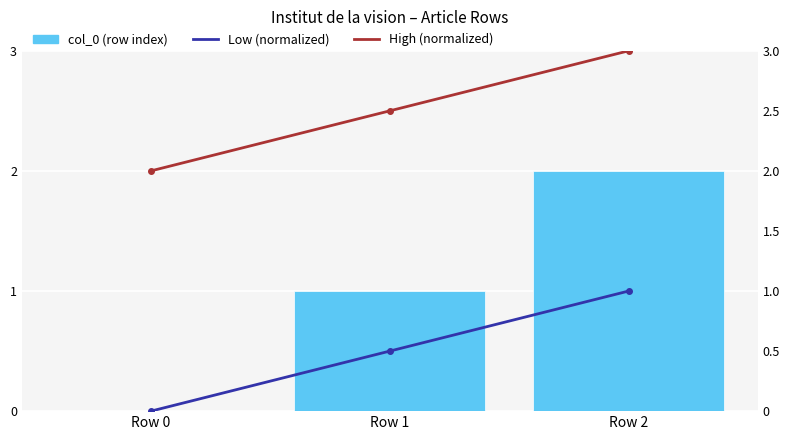

How many groups of bars are there?

3